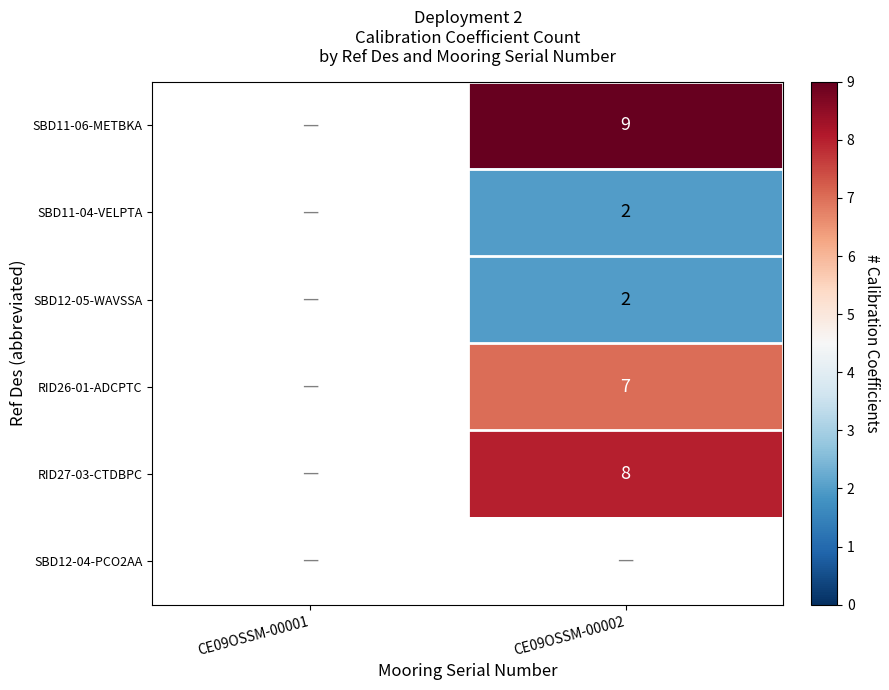

Is the value of SBD12-05-WAVSSA at CE09OSSM-00002 greater than the value of SBD11-06-METBKA at CE09OSSM-00002?

No